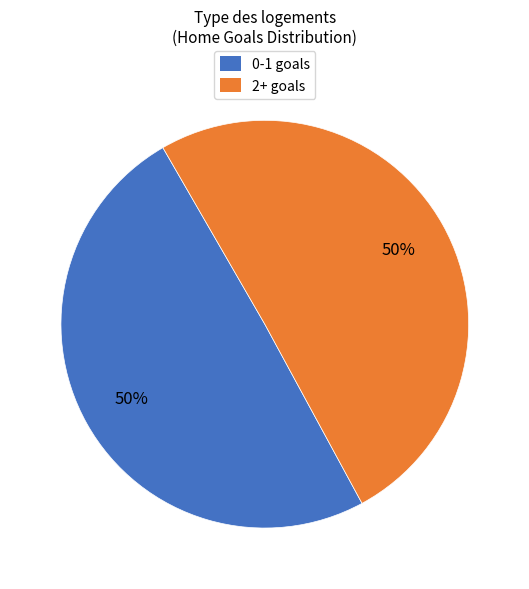

To the nearest percent, what is the combined percentage of 2+ goals and 0-1 goals?

100%